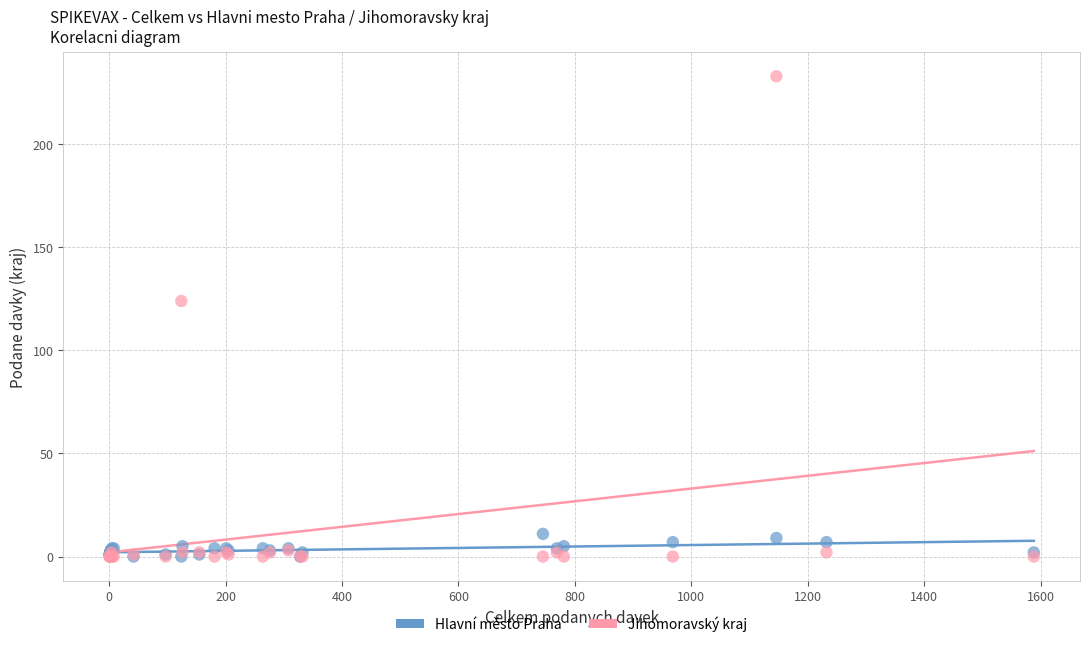

Across all series, what Y value is closest to 116?

124